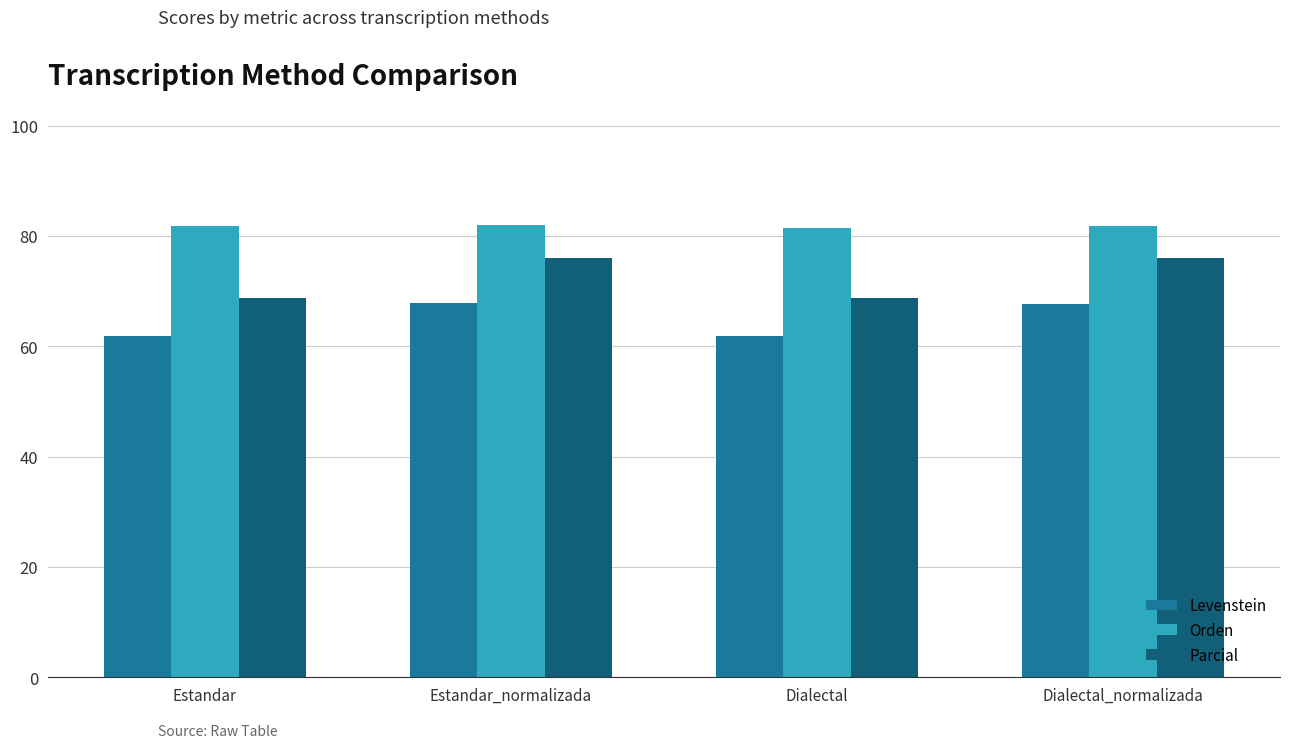

What is the greatest value displayed?

82.0